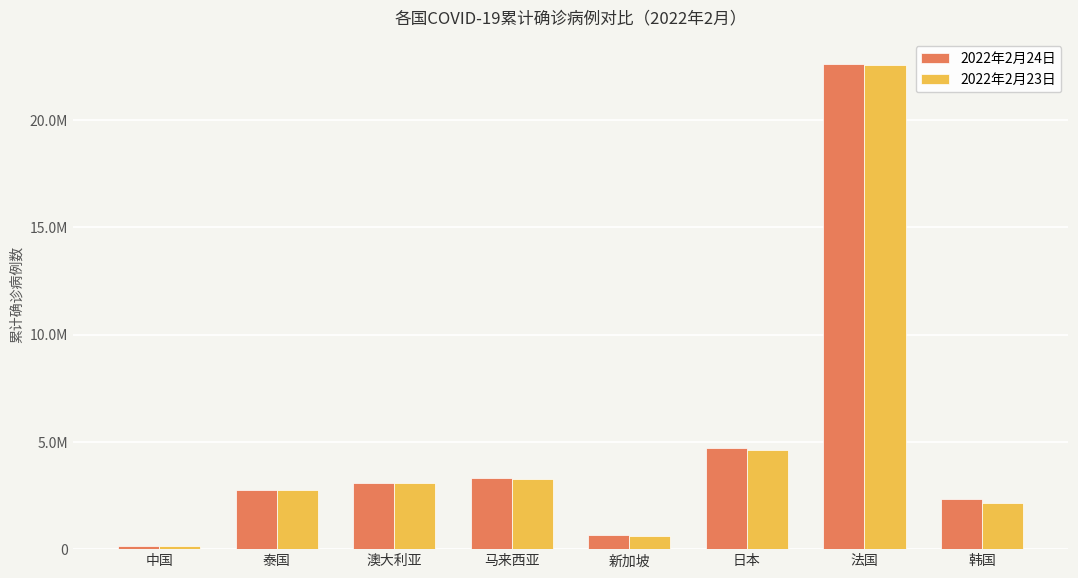

What is the difference between the maximum and minimum values in the 2022年2月23日 series?

22412468